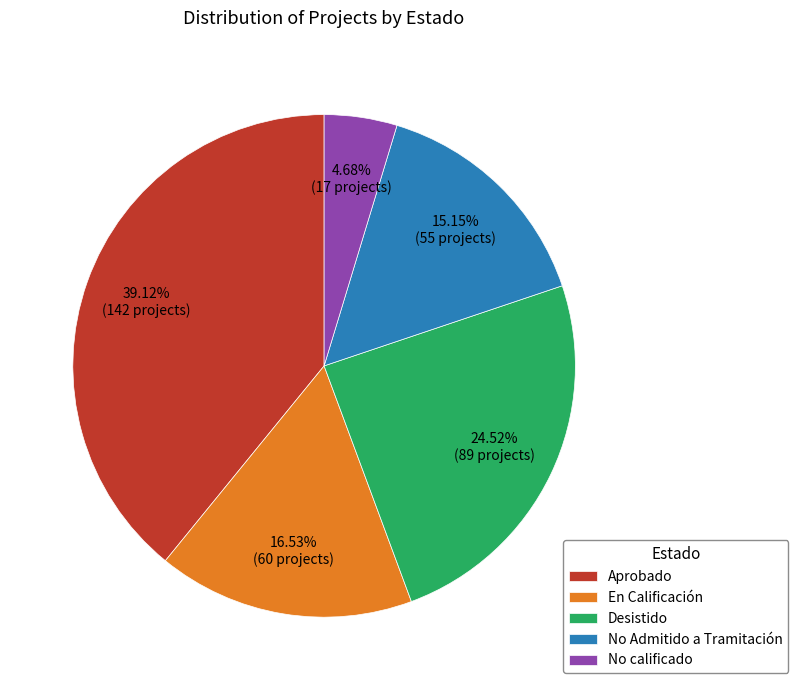

To the nearest percent, what is the average slice percentage?

20%